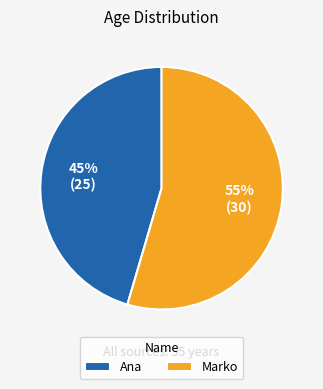

Is there any slice that represents more than half of the pie?

Yes